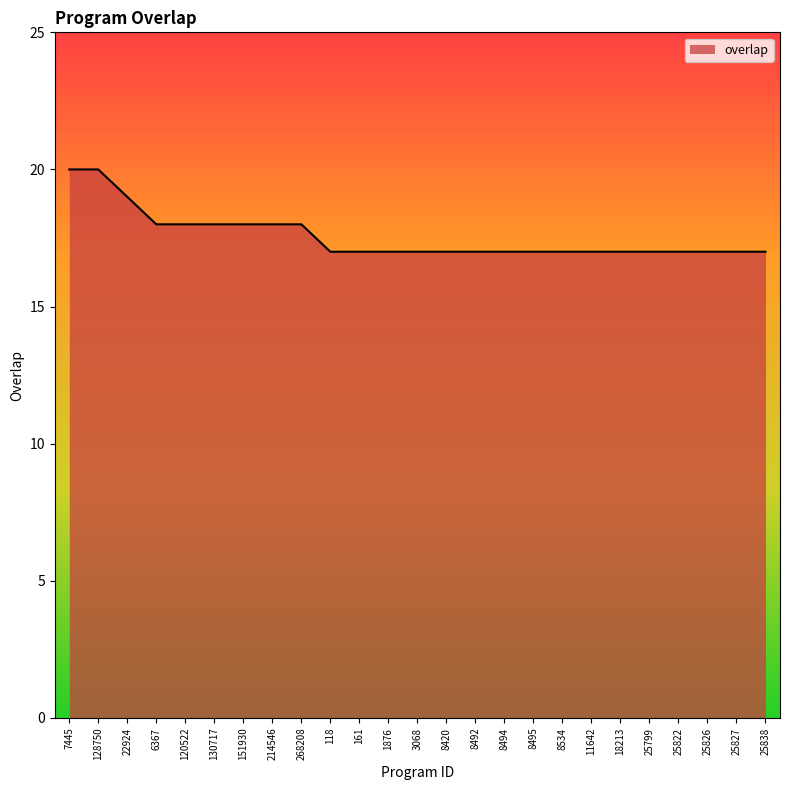

What is the minimum value shown in the chart?

17